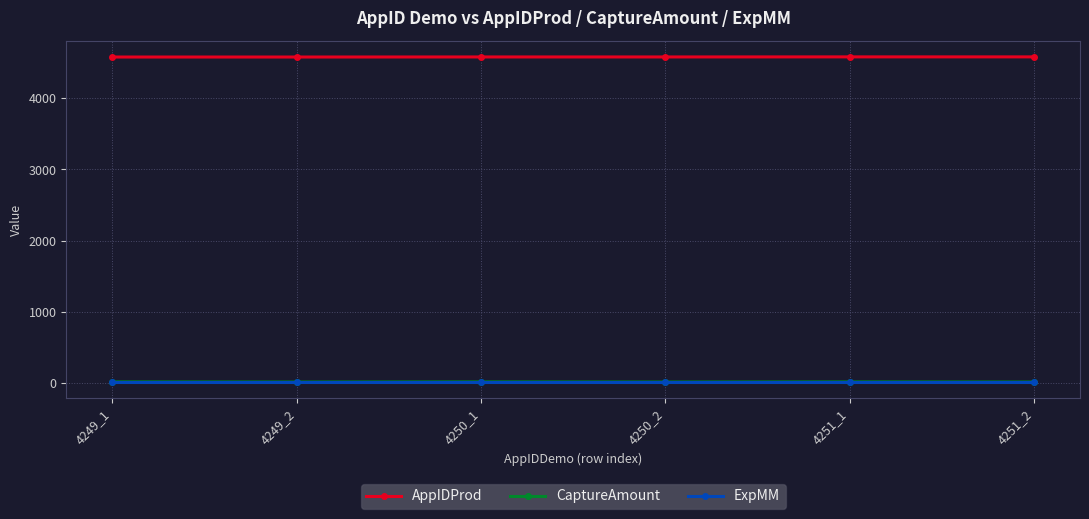

Is this an area chart (filled region under the line)?

No